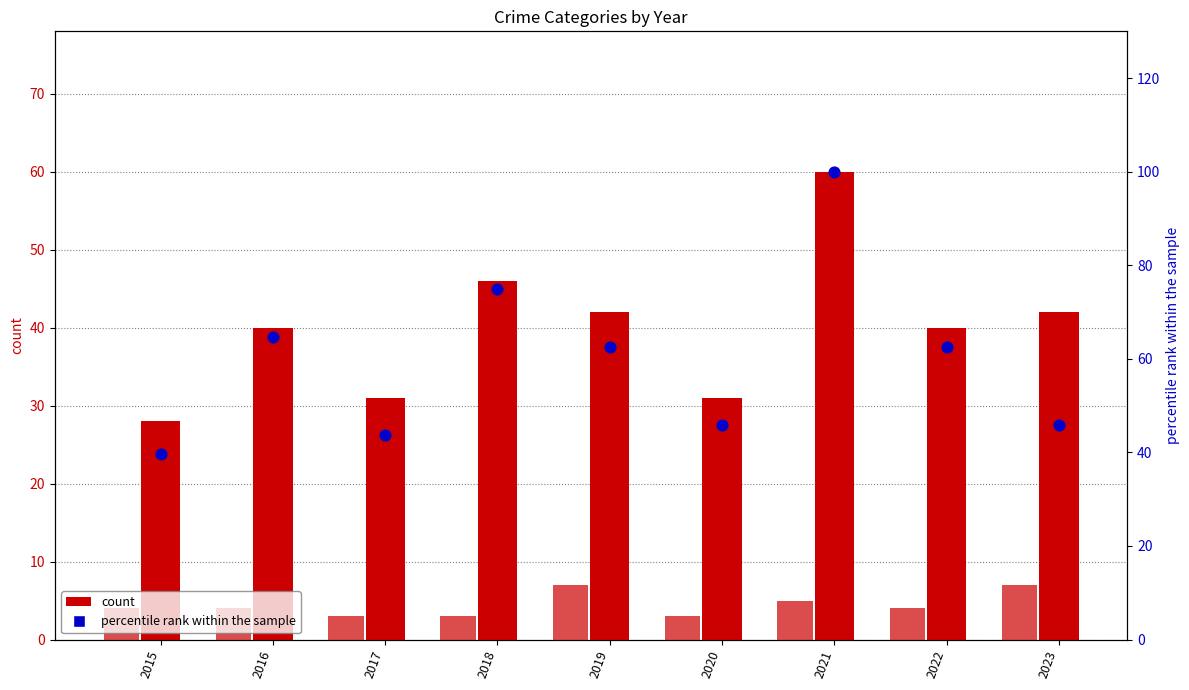

At which category is the sum across all series the highest?

2021